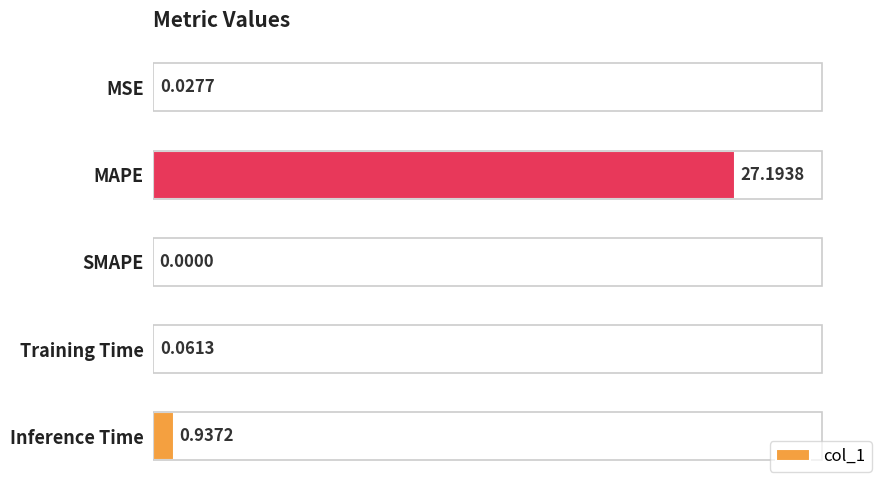

What is the maximum value shown in the chart?

27.2